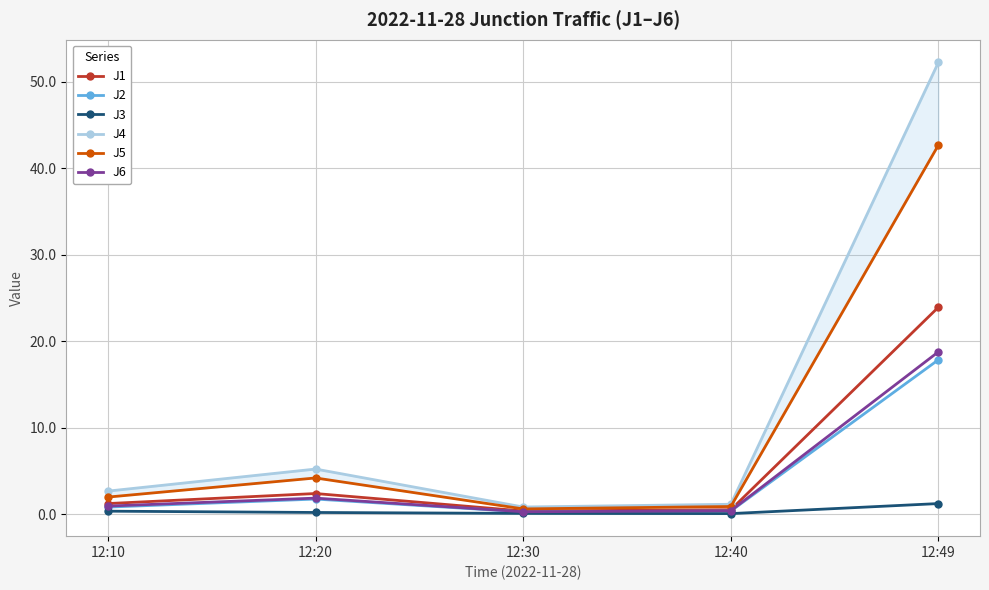

What is the sum of all J4 values?

62.1